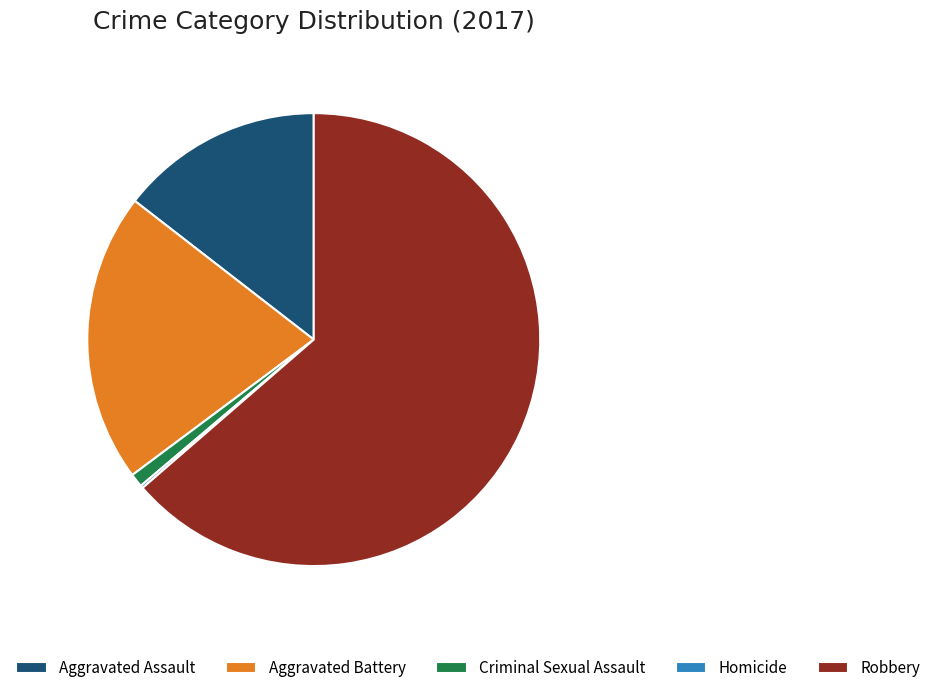

Approximately how many times larger is the value at Robbery compared to Aggravated Assault?

4.4